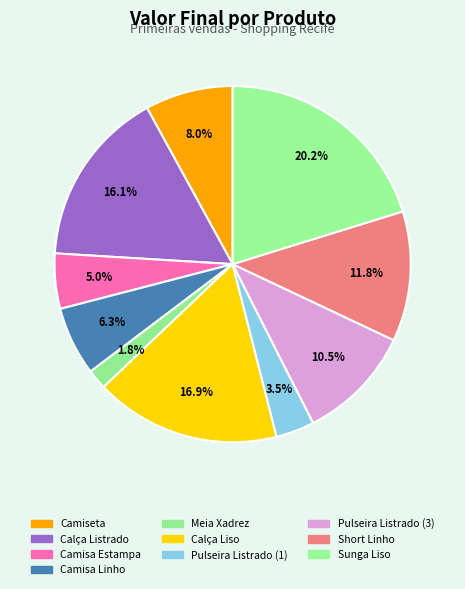

Count the number of slices in the pie.

10